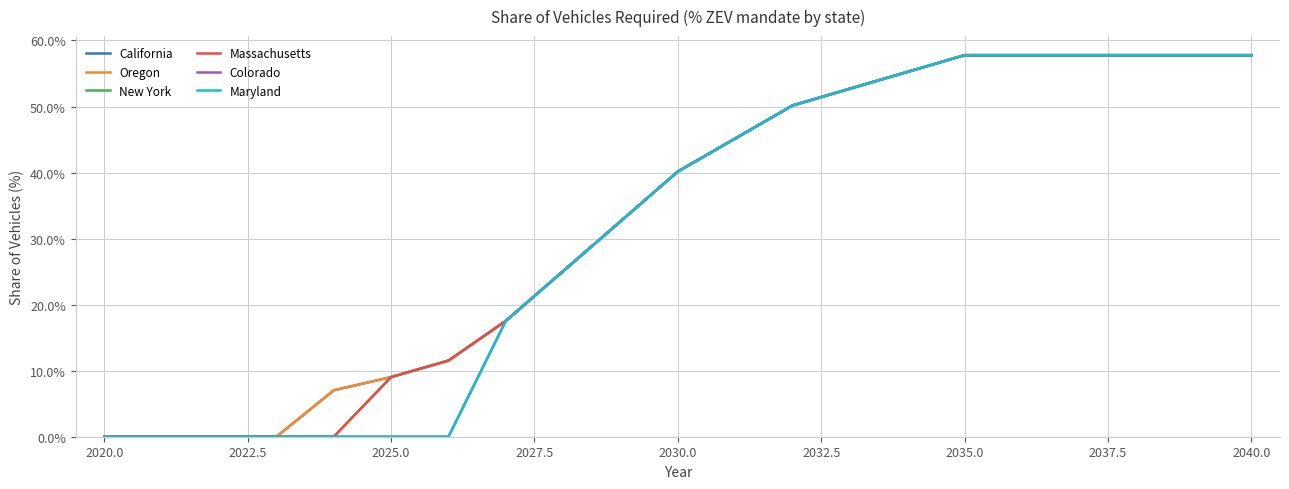

Does the chart display data point markers on the line(s)?

No